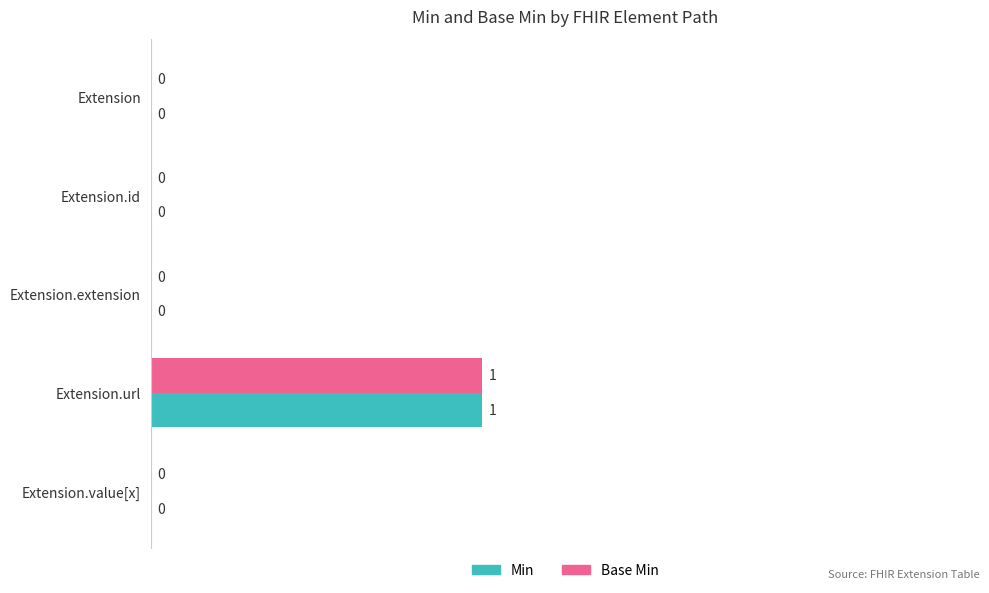

What are all the series names shown in the legend?

Min, Base Min